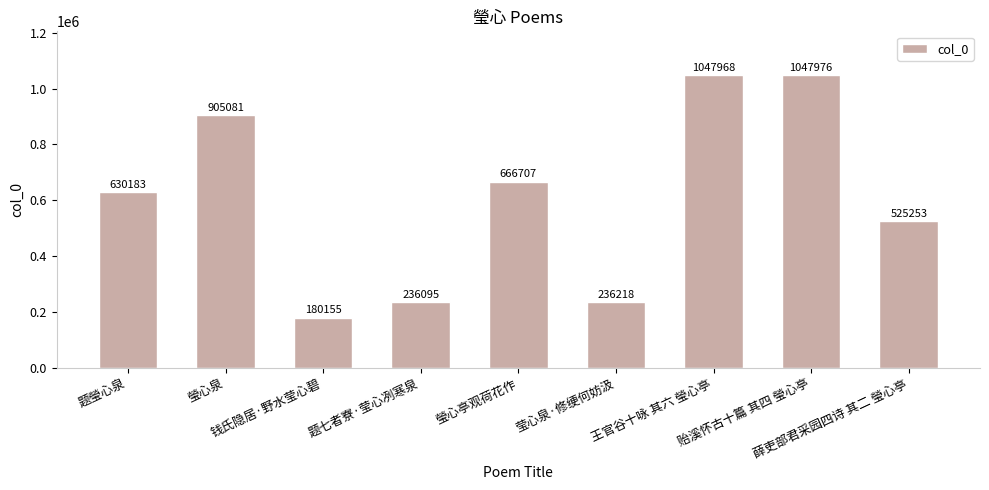

Are the bars horizontal?

No